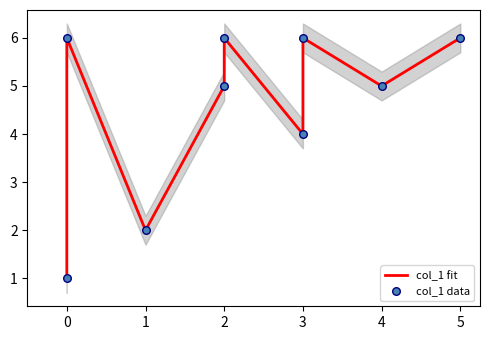

What are all the series names shown in the legend?

col_1 fit, col_1 data